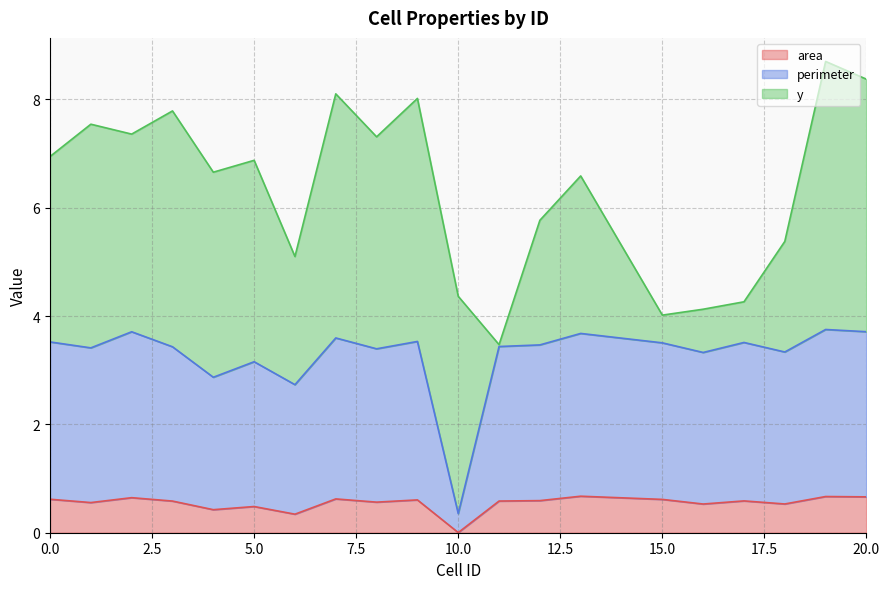

How many lines are shown in the chart?

3